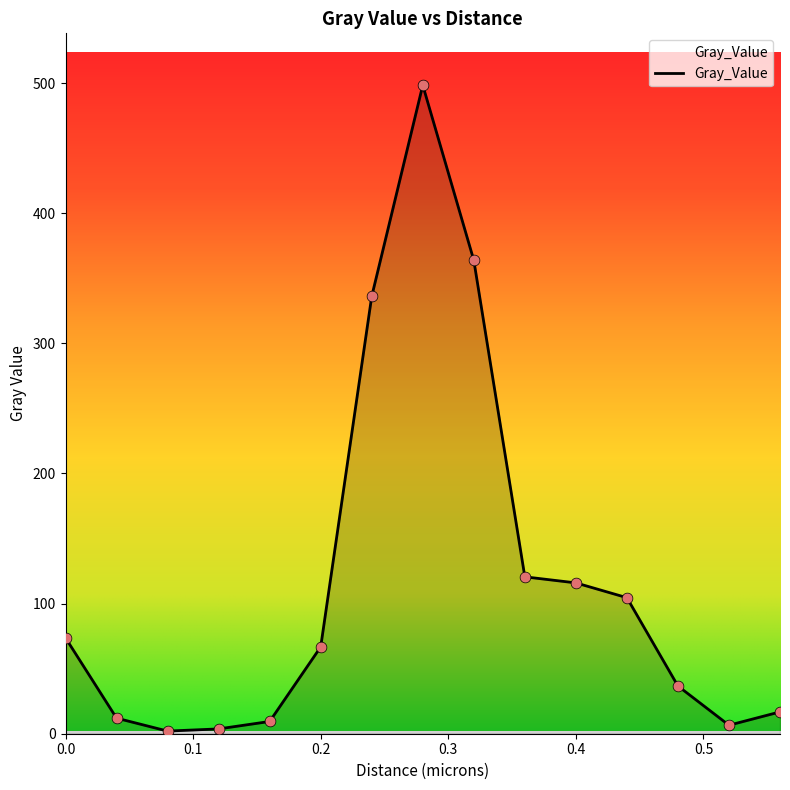

What is the maximum value shown in the chart?

498.3